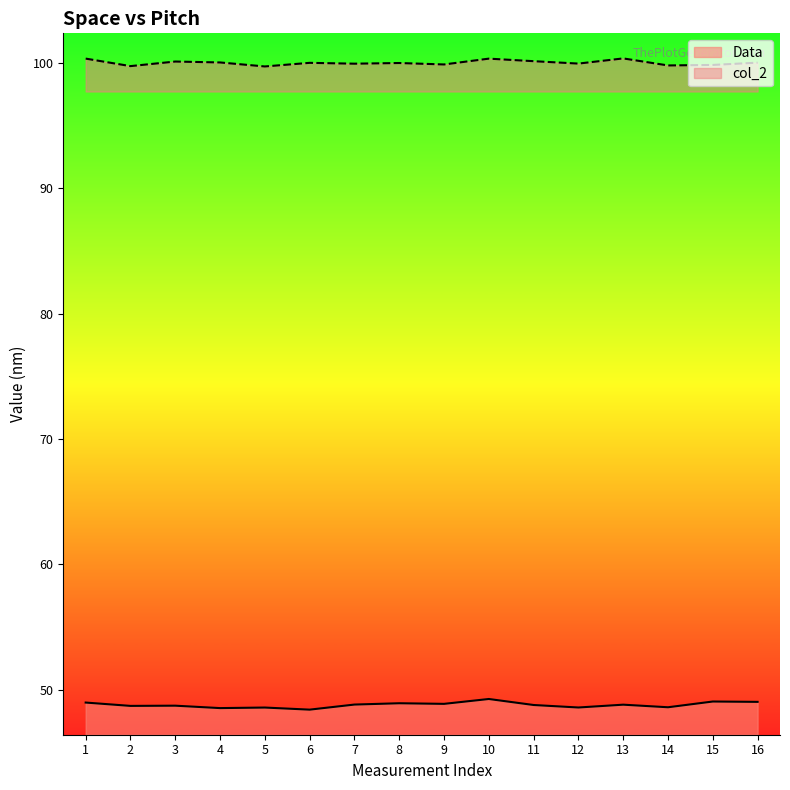

Rank the categories by Data value from highest to lowest.

10, 15, 16, 1, 8, 9, 7, 13, 11, 3, 2, 14, 12, 5, 4, 6